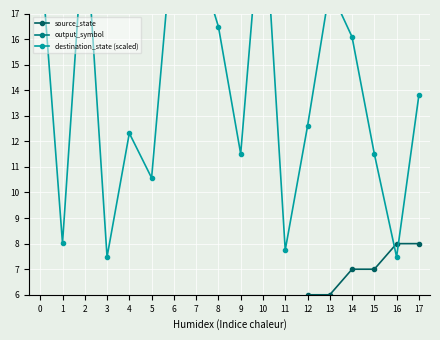

At which category does destination_state (scaled) reach its first local valley?

1